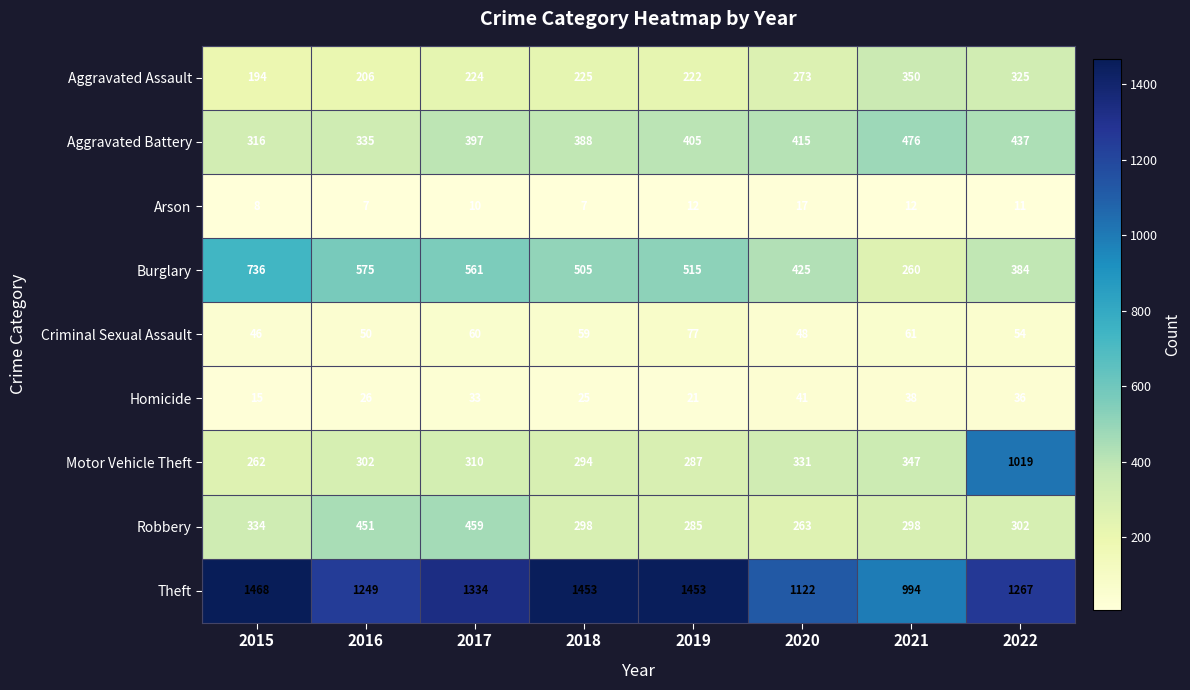

Is it true that Criminal Sexual Assault equals 59 at 2018?

True